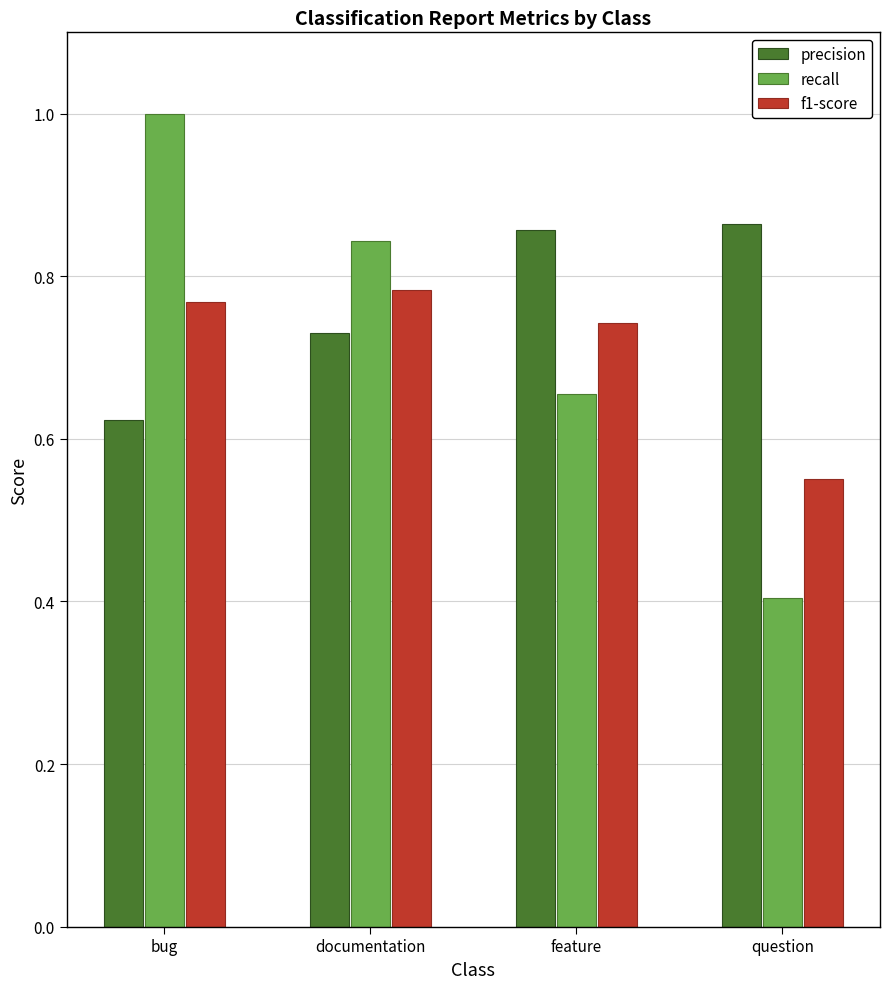

What is the label of the 2nd bar from the right?

feature